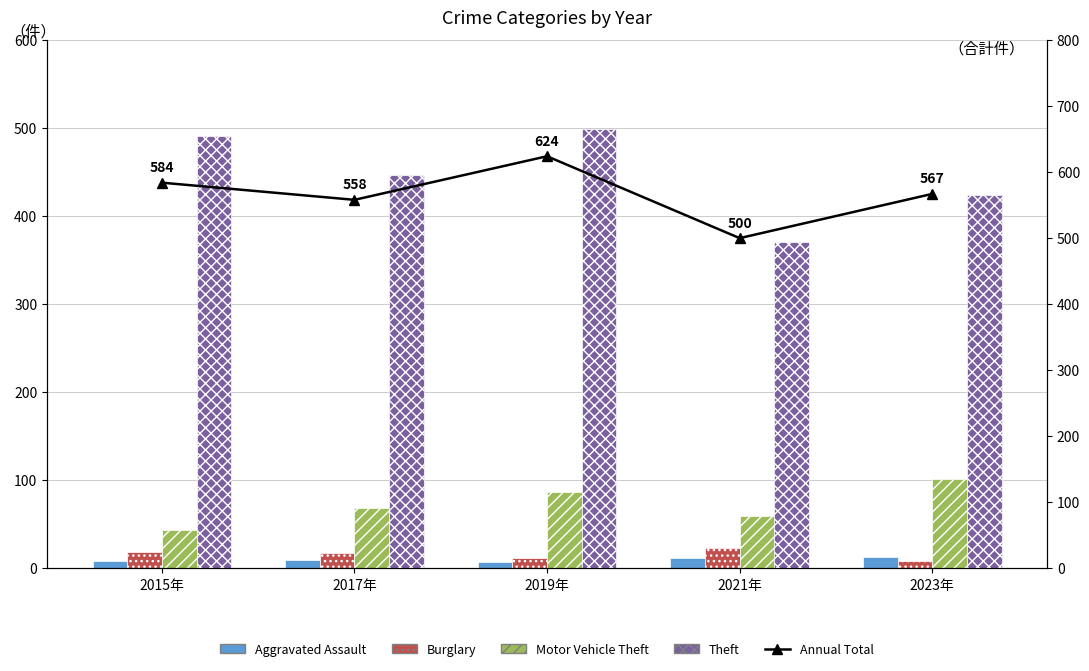

How many groups of bars are there?

5